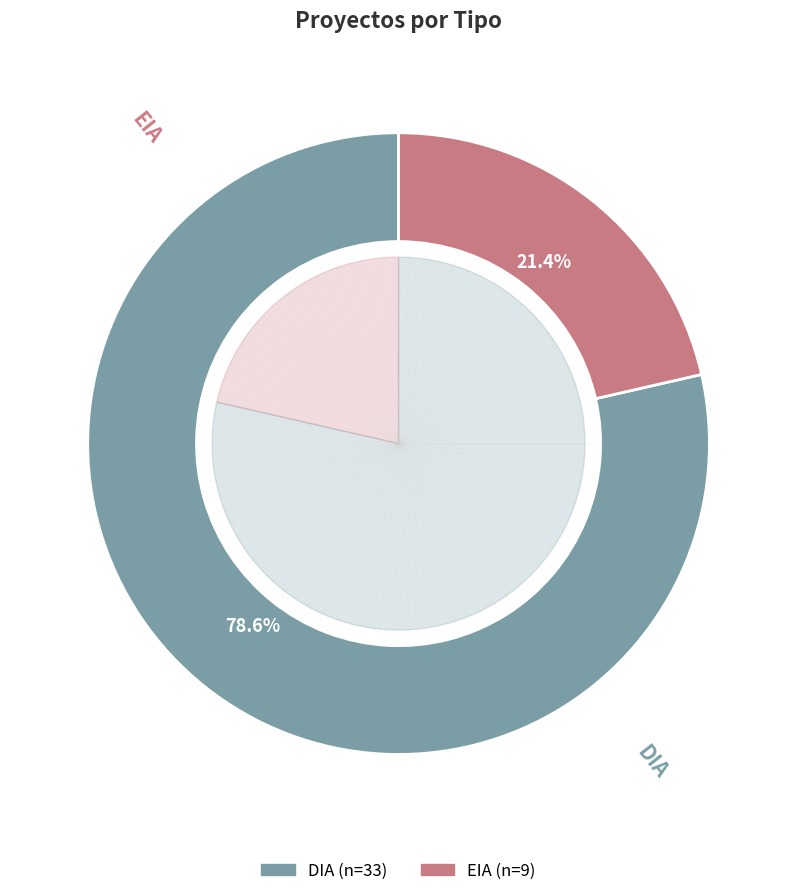

To the nearest percent, what is the average slice percentage?

50%